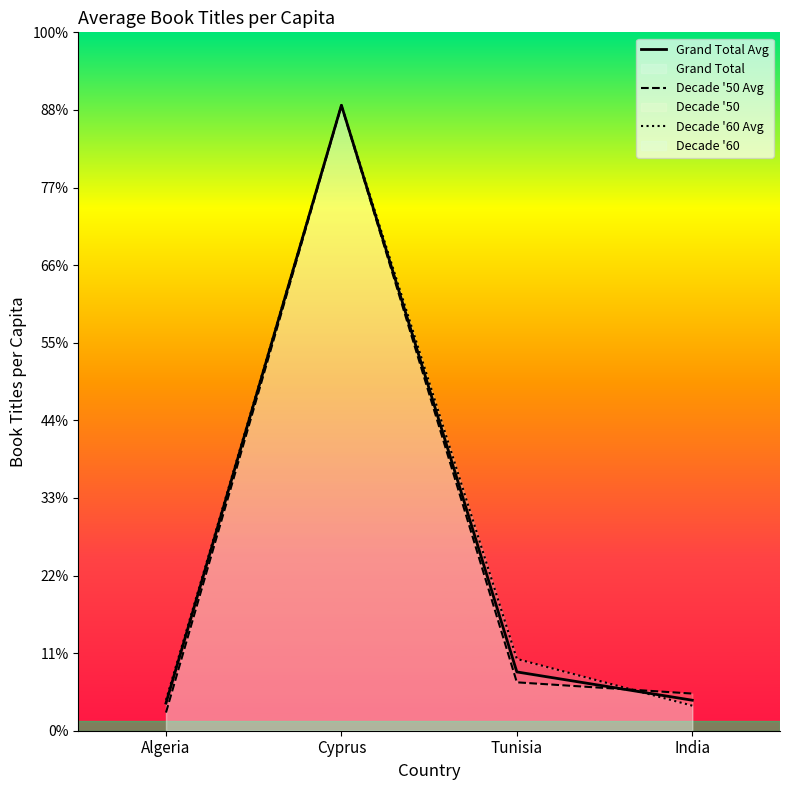

Which has a higher value, Cyprus or India?

Cyprus